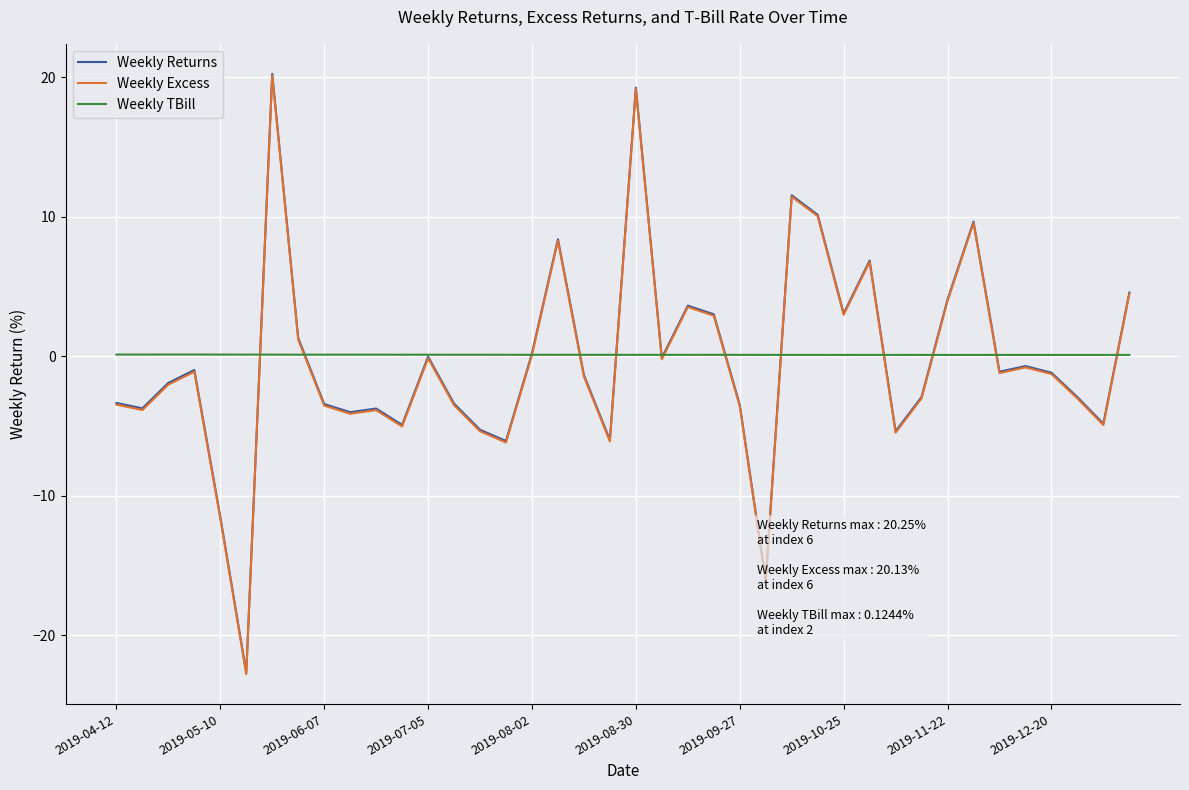

What is the average value of the Weekly Returns series?

-0.4